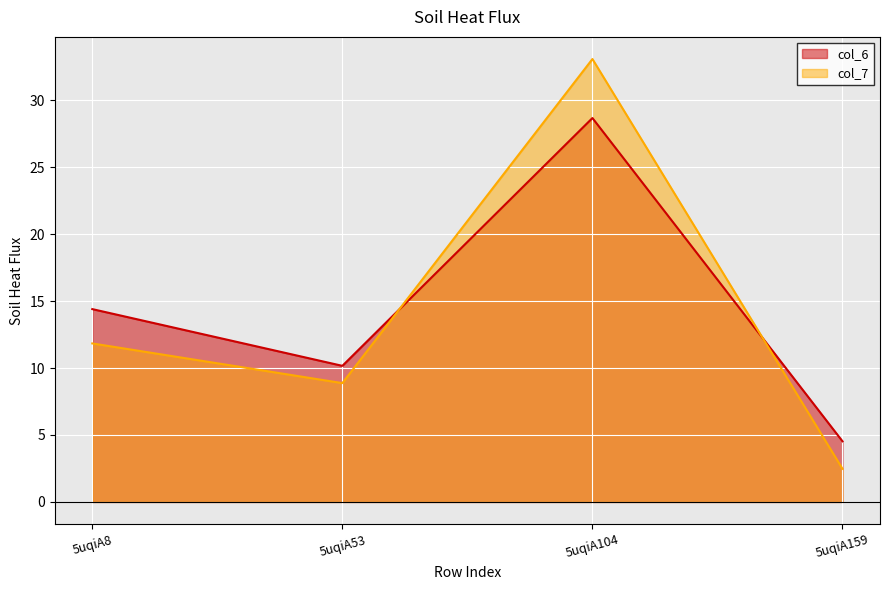

What is the average value of the col_6 series?

14.4